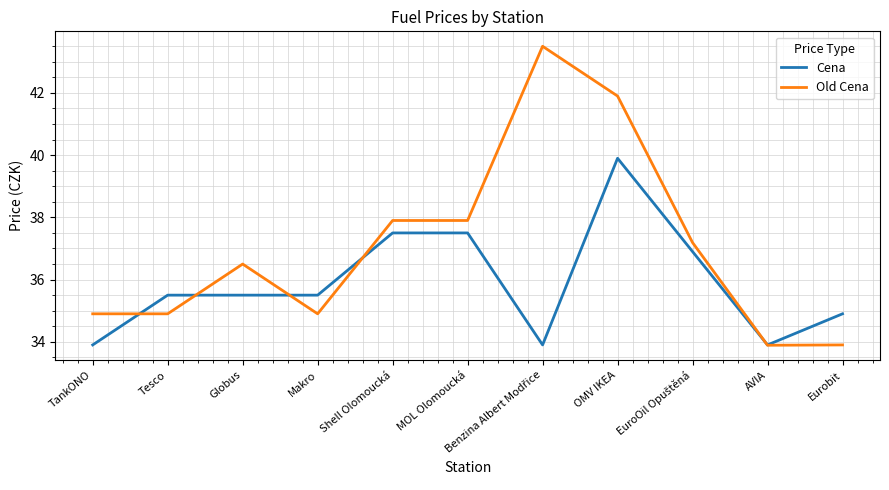

What is the smallest value displayed?

33.9